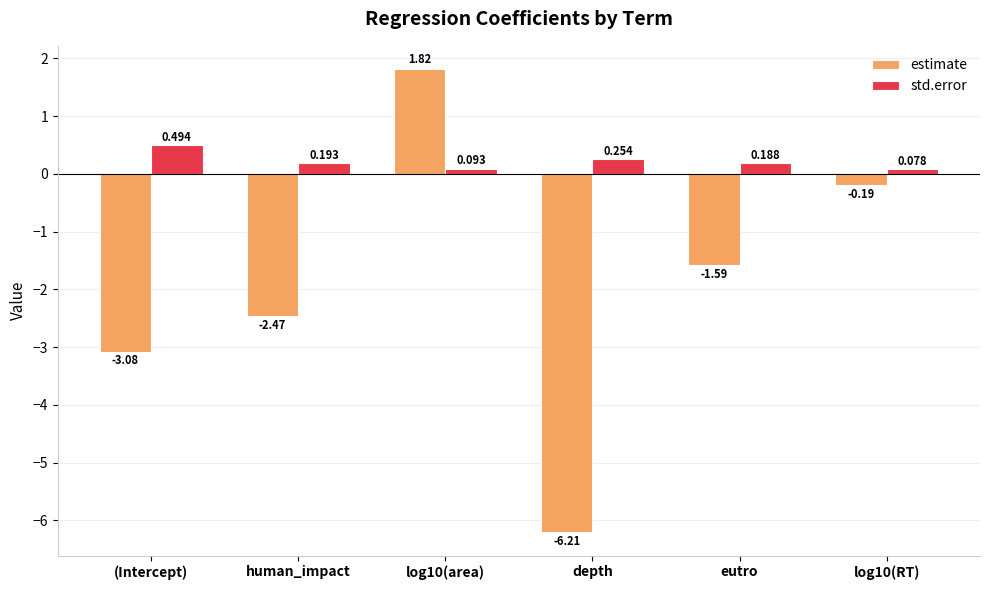

How many groups of bars are there?

6